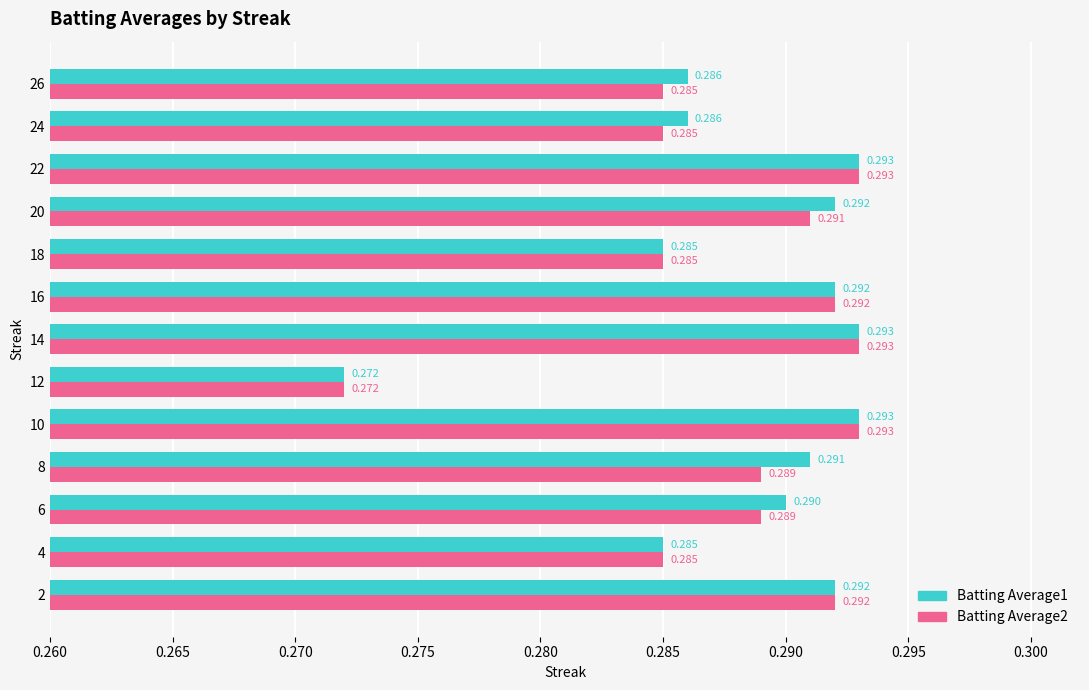

Is the value of Batting Average1 at 8 greater than the value of Batting Average2 at 24?

Yes